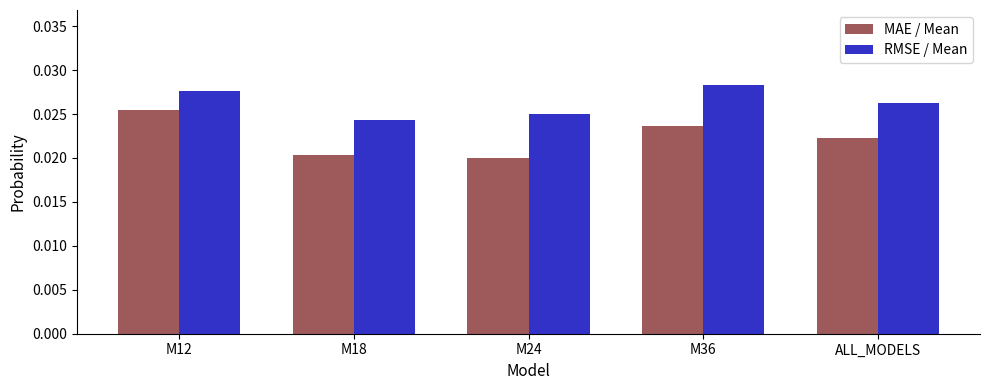

List the labels in order of RMSE / Mean value, largest first.

M36, M12, ALL_MODELS, M24, M18